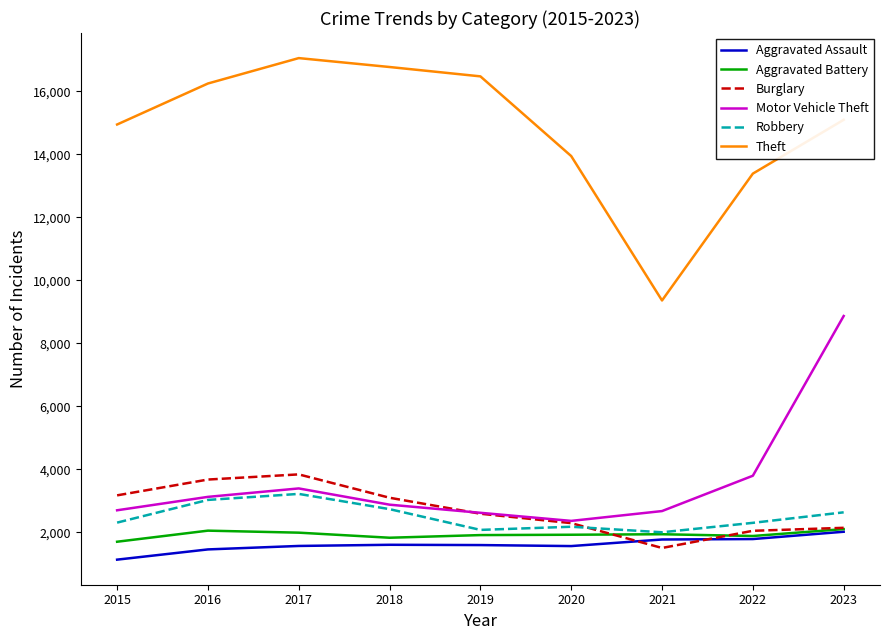

What are all the series names shown in the legend?

Aggravated Assault, Aggravated Battery, Burglary, Motor Vehicle Theft, Robbery, Theft